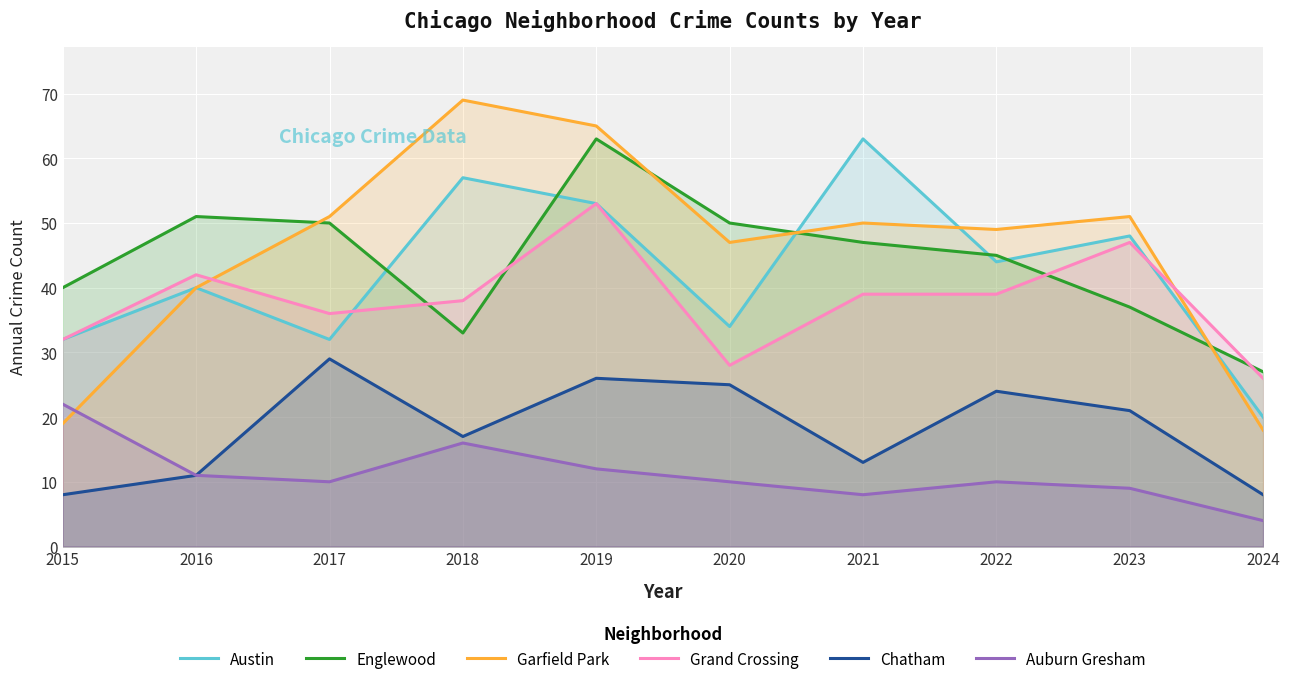

Which has a higher value, 2016 or 2019?

2019